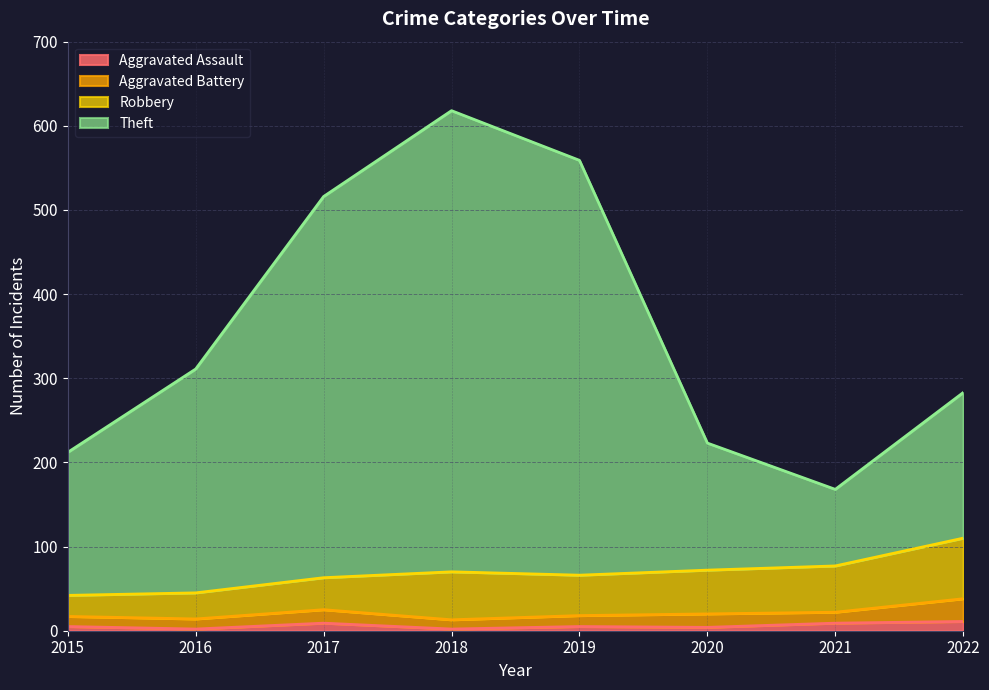

At which category is the sum across all series the highest?

2018